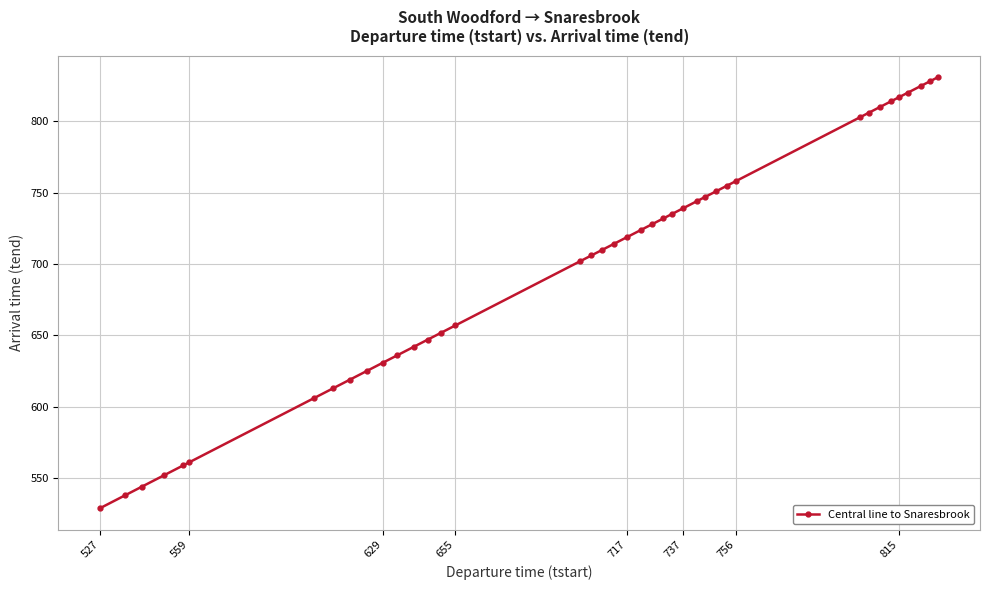

What is the average value?

698